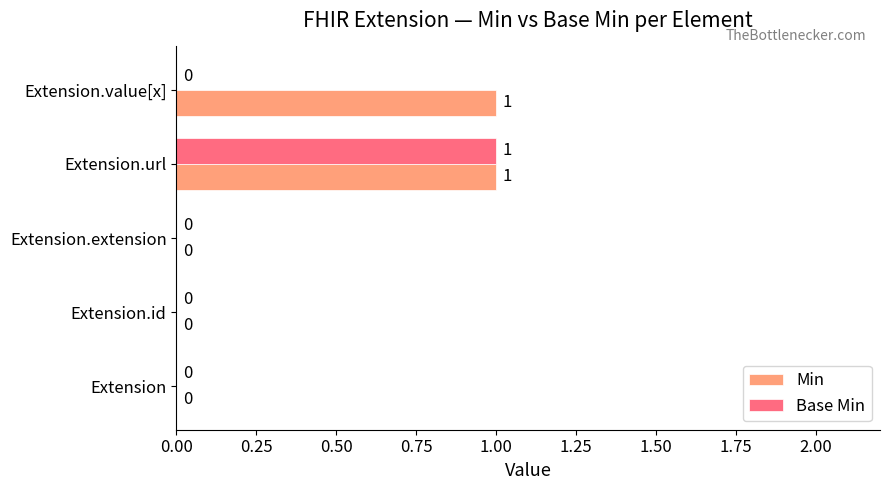

Count the Base Min values in the range 0 to 1.

5